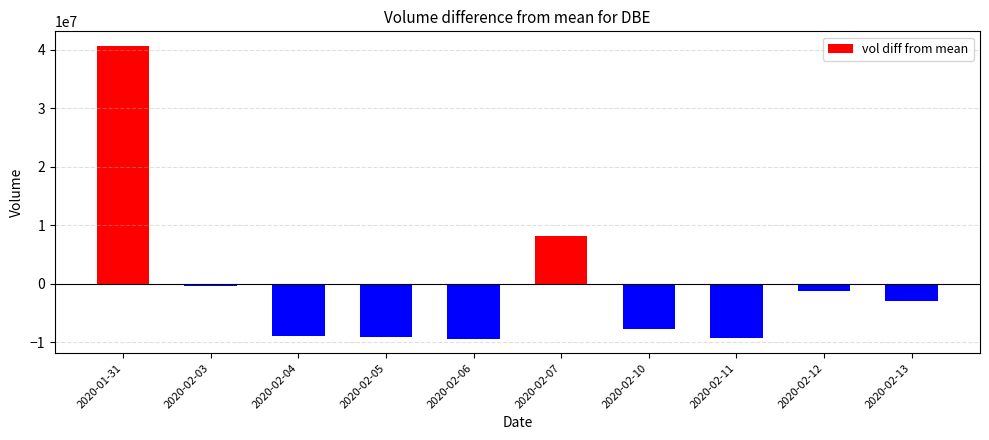

What position from the right is 2020-02-11?

3